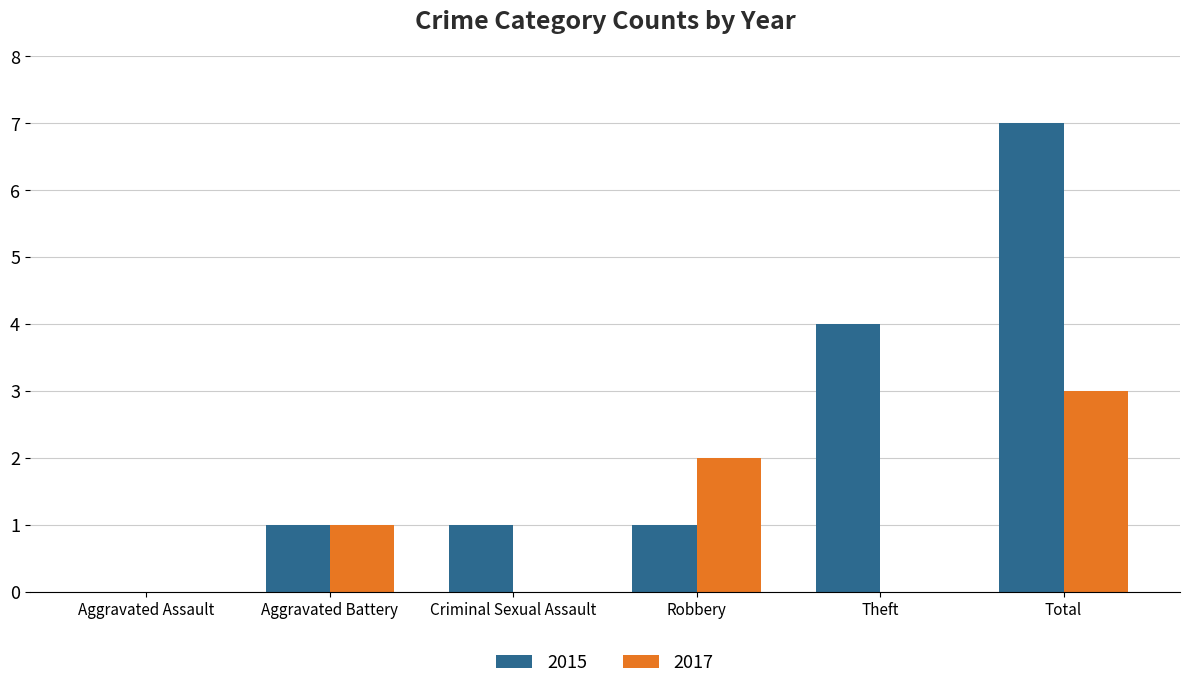

Between Robbery and Theft, which series saw the biggest shift?

2015